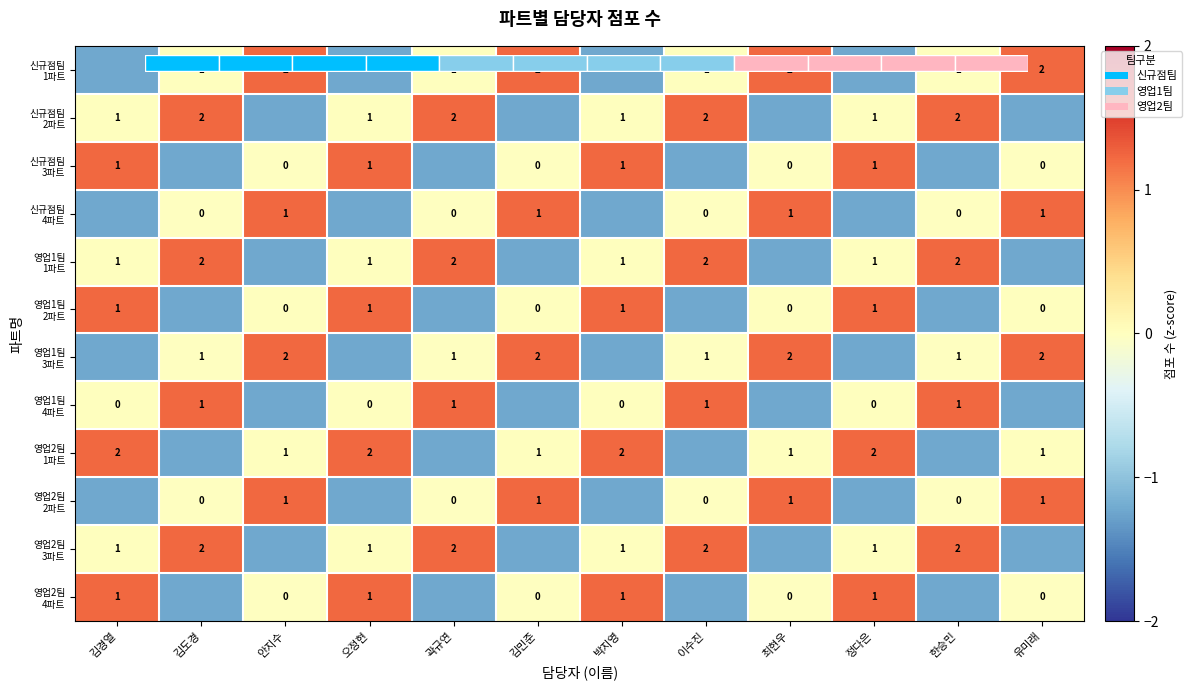

Rank the categories by 신규점팀 1파트 value from lowest to highest.

김경열, 오정현, 박지영, 정다은, 김도경, 곽규연, 이수진, 한승민, 안지수, 김민준, 최현우, 유미래